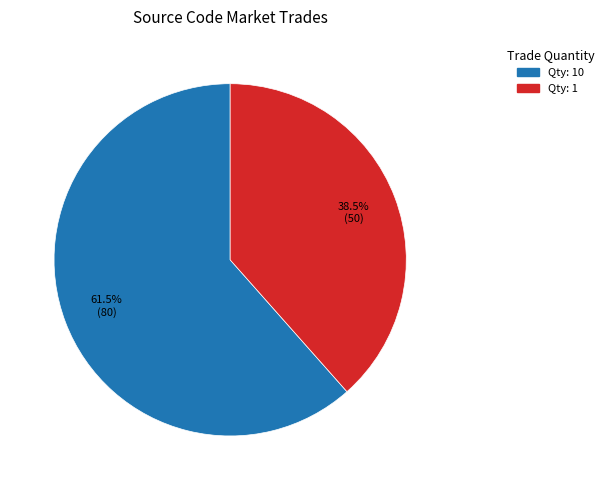

Does any single category account for the majority?

Yes